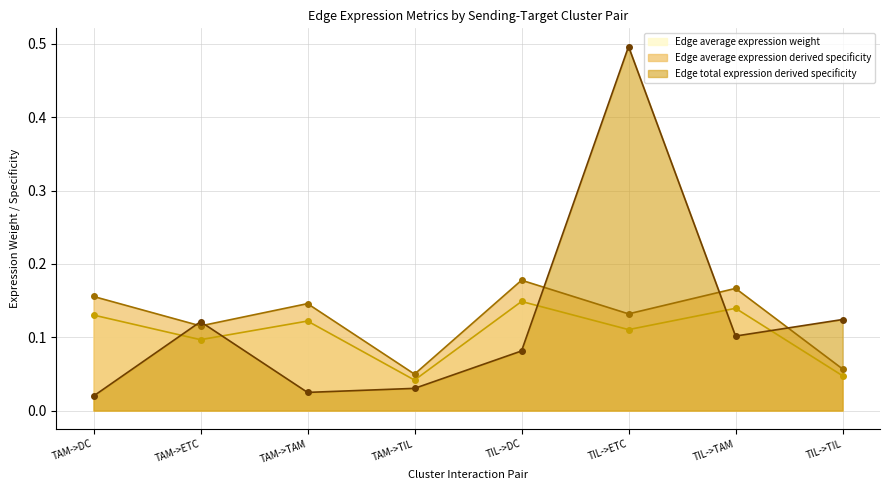

What is the maximum value shown in the chart?

0.5